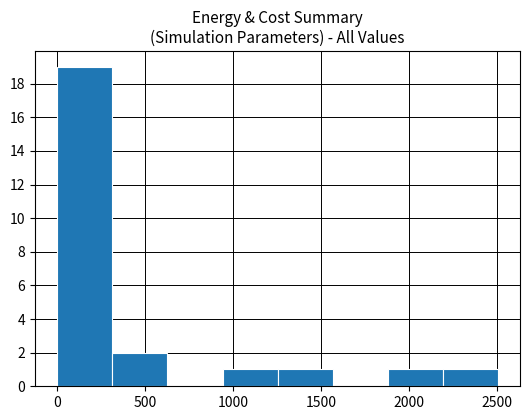

Over which range of the x-axis is the bar tallest?

0 to 300